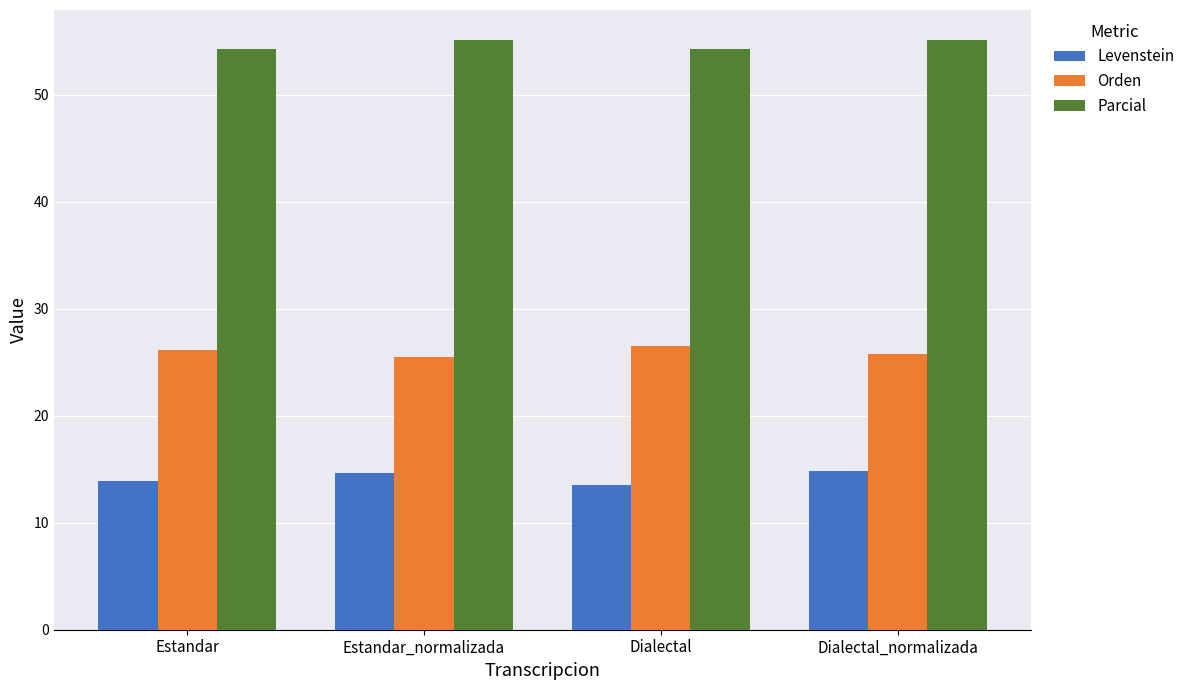

What is the minimum value shown in the chart?

13.5